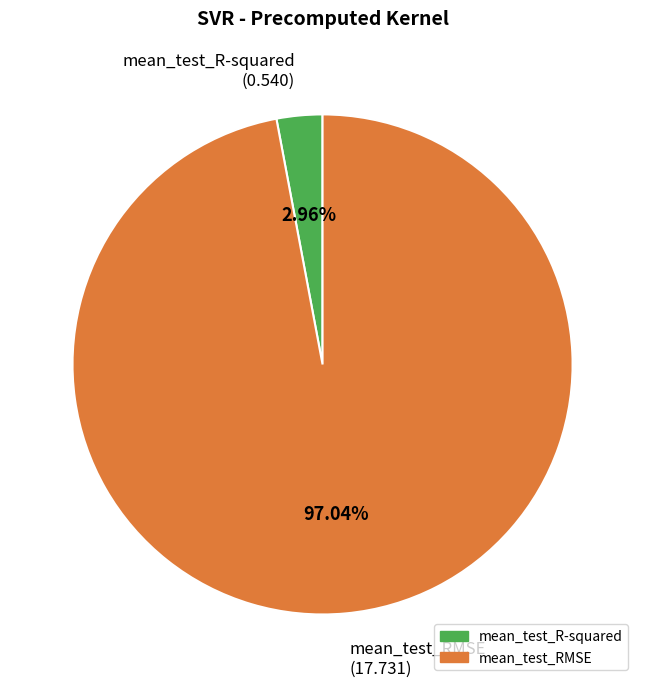

The mean_test_R-squared slice represents 3% of the pie. True or false?

True